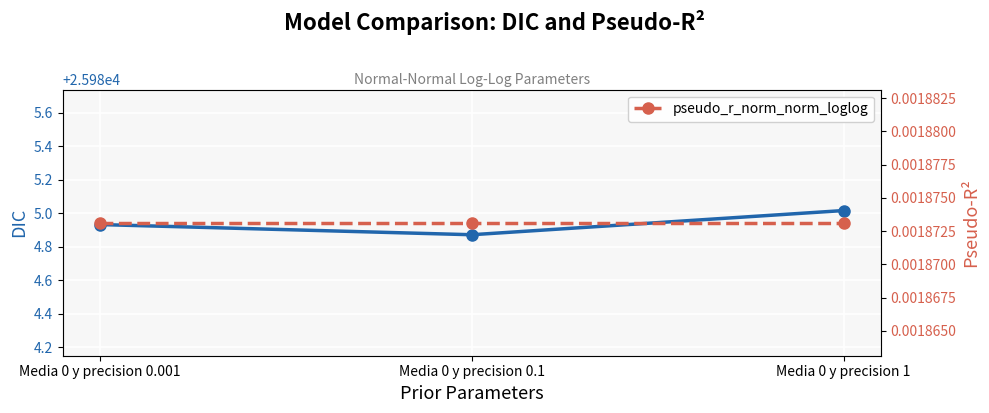

What is the label of the 2nd point from the right?

Media 0 y precision 0.1